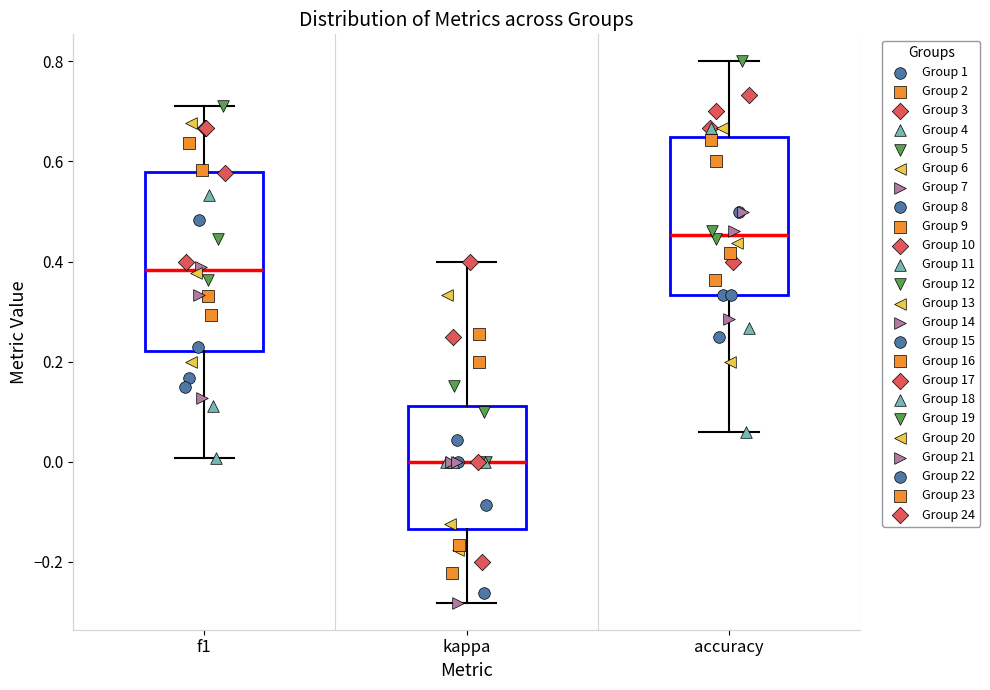

Which box's median line is the highest?

accuracy